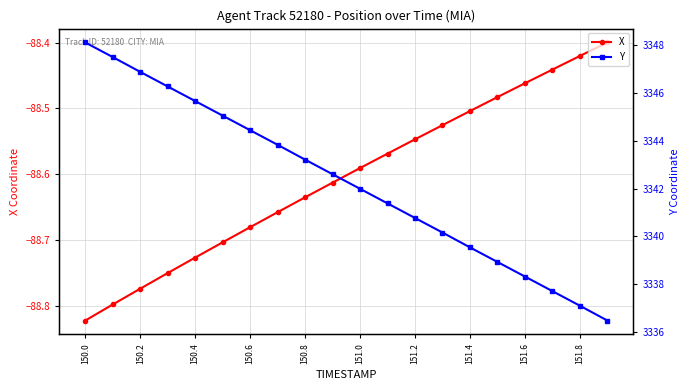

What is the value of the Y point at the 14th from the left?

3340.2